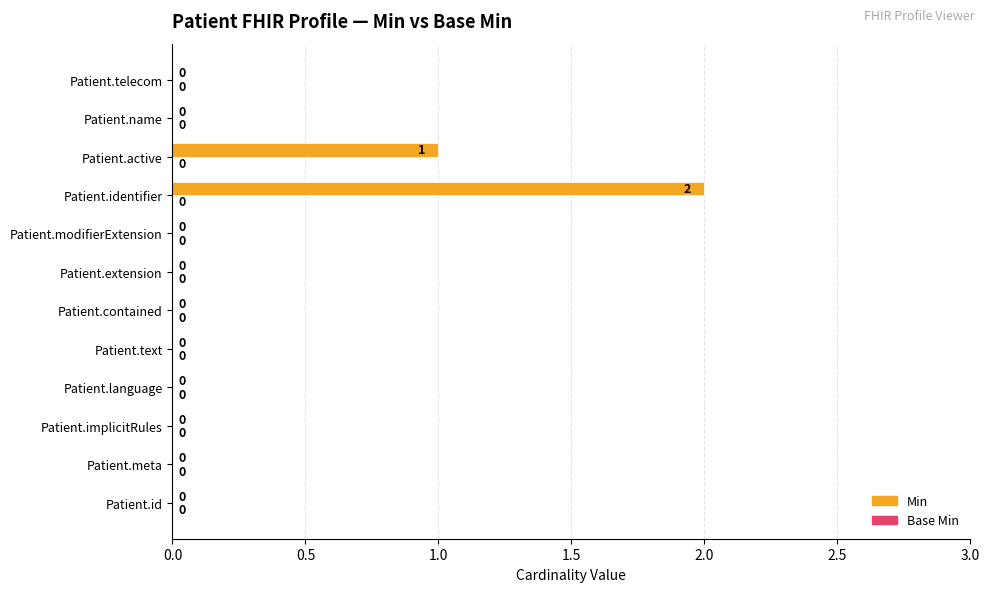

Reading bottom to top, transcribe all the data shown in this chart.

Patient.id=0	Patient.meta=0	Patient.implicitRules=0	Patient.language=0	Patient.text=0	Patient.contained=0	Patient.extension=0	Patient.modifierExtension=0	Patient.identifier=2	Patient.active=1	Patient.name=0	Patient.telecom=0